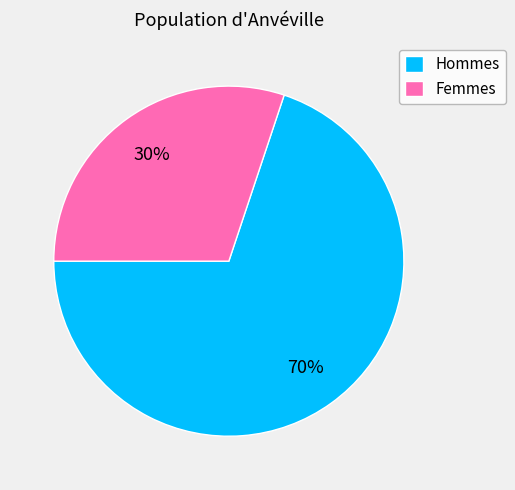

To the nearest percent, what portion does Femmes represent?

30%